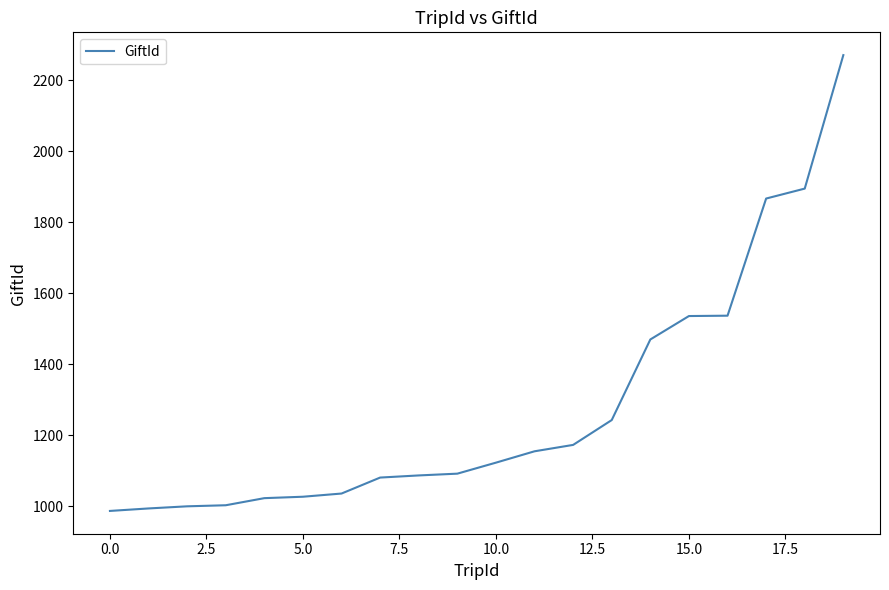

Is this an area chart (filled region under the line)?

No